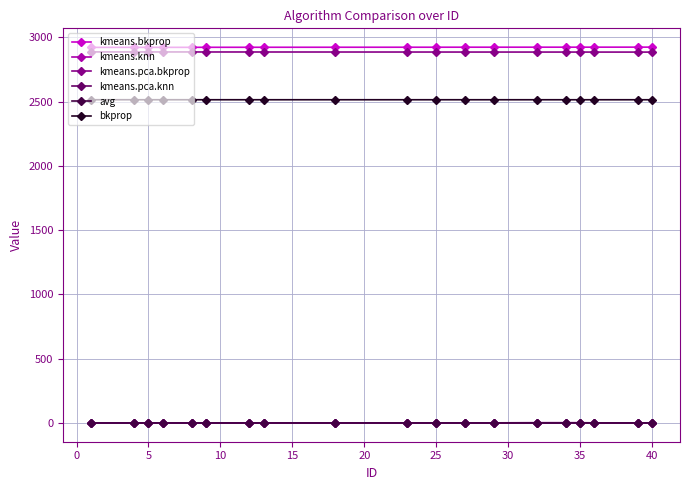

Is this an area chart (filled region under the line)?

No